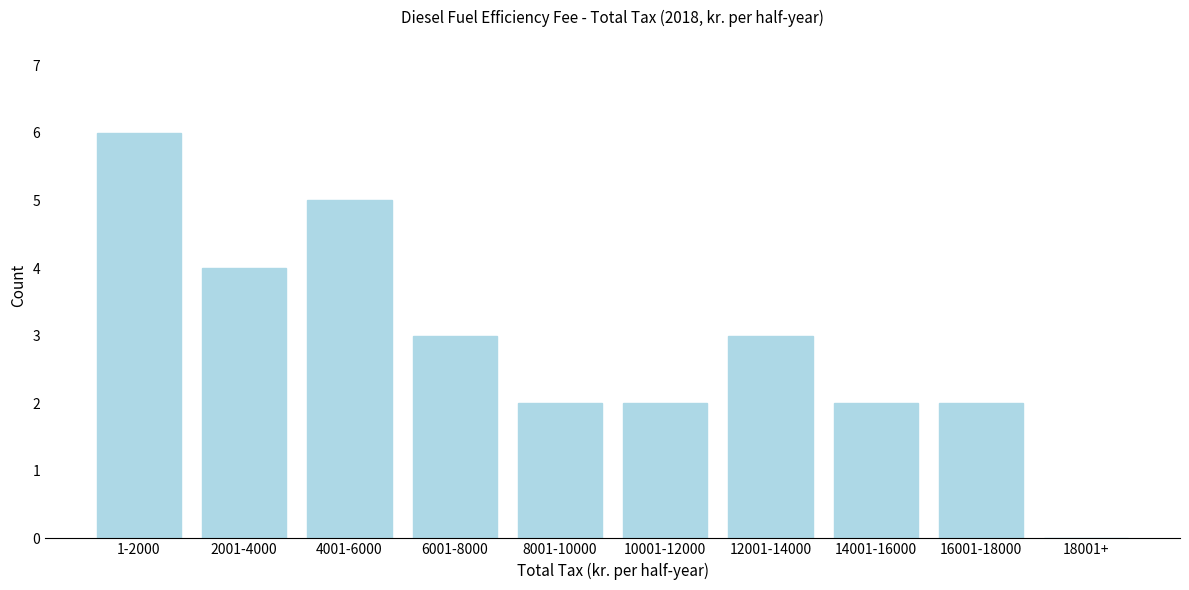

Reading left to right, transcribe all the data shown in this chart.

1-2000=6	2001-4000=4	4001-6000=5	6001-8000=3	8001-10000=2	10001-12000=2	12001-14000=3	14001-16000=2	16001-18000=2	18001+=0